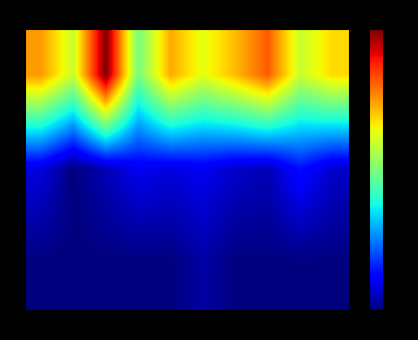

Rank the series by their maximum value, from lowest to highest.

2, 1, 0